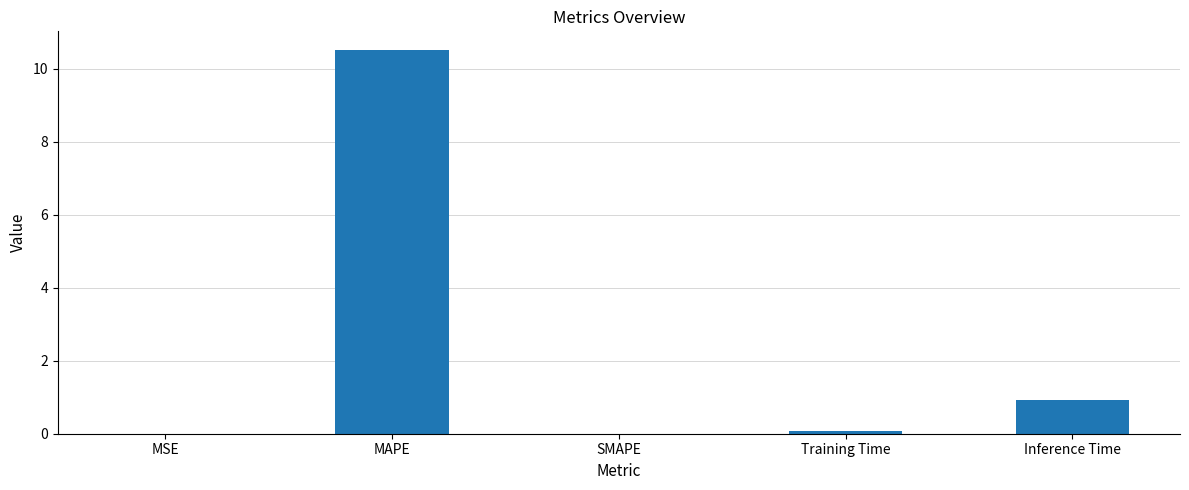

Where is the data nearest to the value 5?

Inference Time